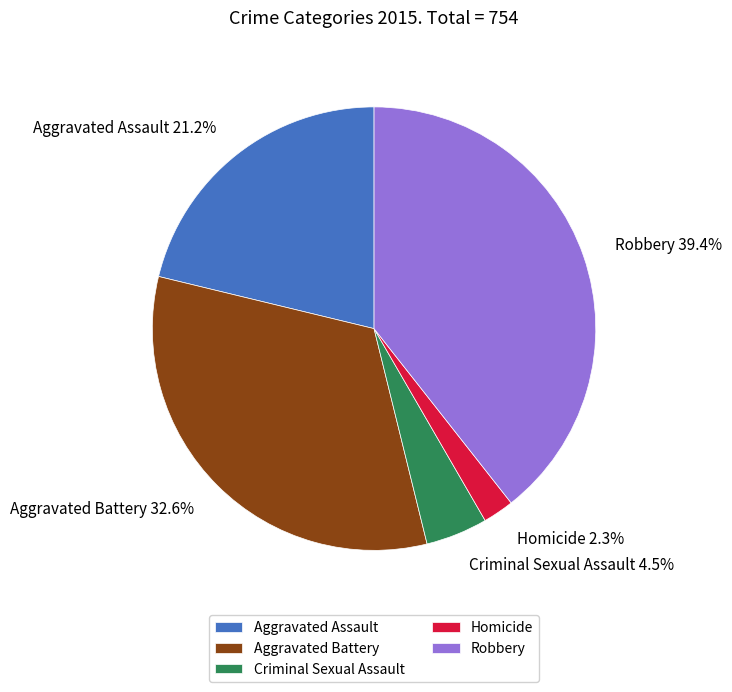

What is the largest slice in the pie chart?

Robbery